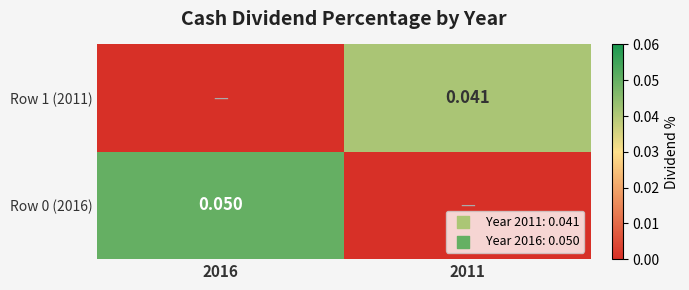

What is the sum of all Row 0 (2016) values?

0.1